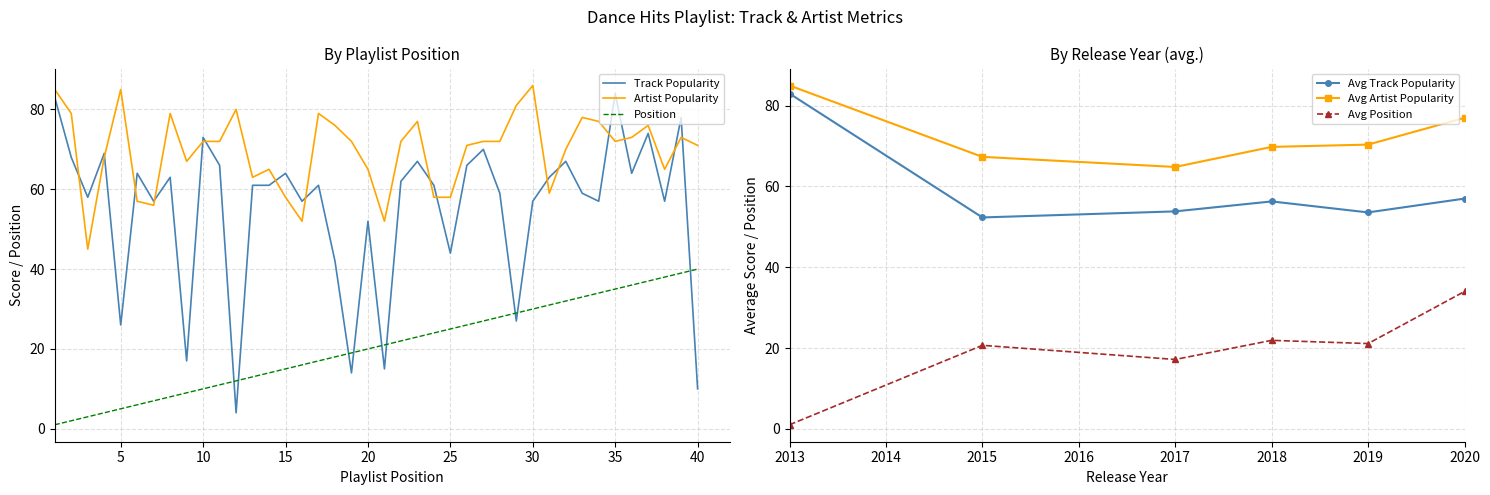

What is the lowest value of the Position series?

1